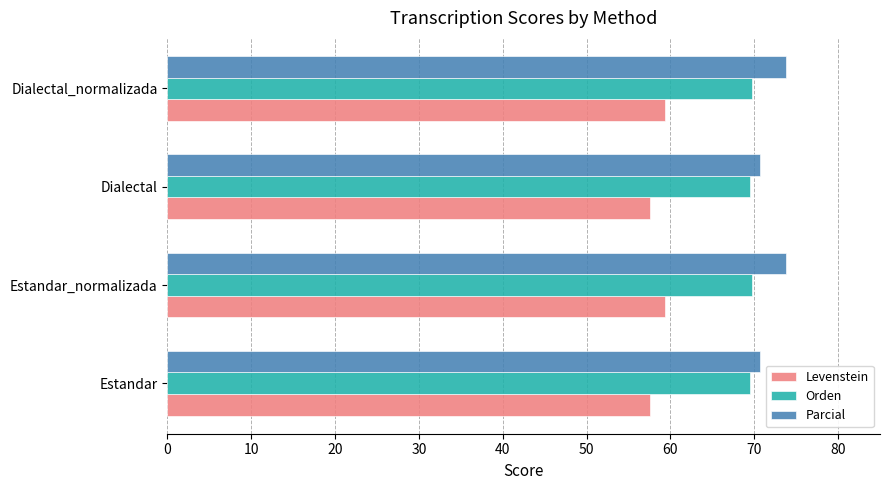

How many Parcial values are between 70 and 73?

2